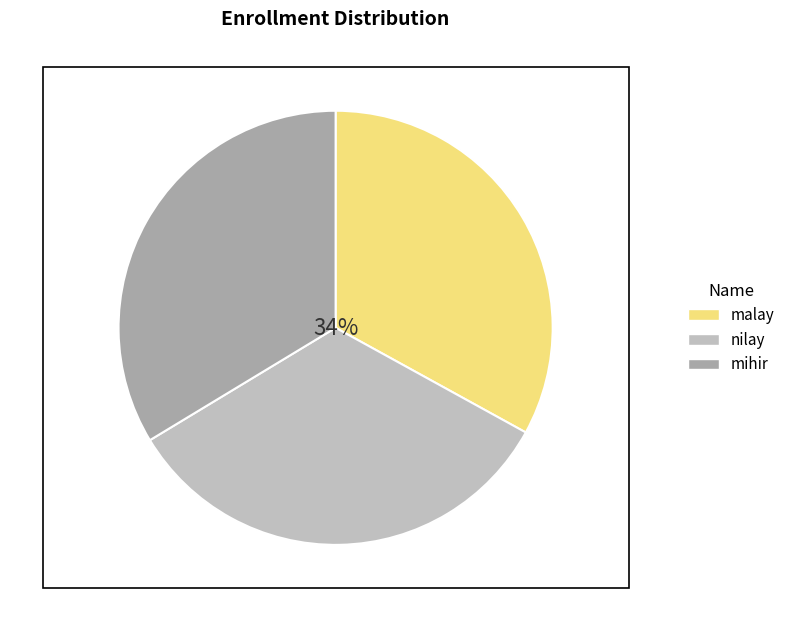

Is there any slice that represents more than half of the pie?

No